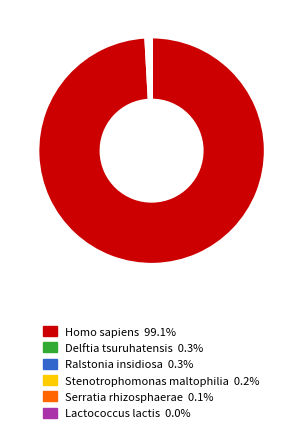

Which slice is the largest?

Homo sapiens